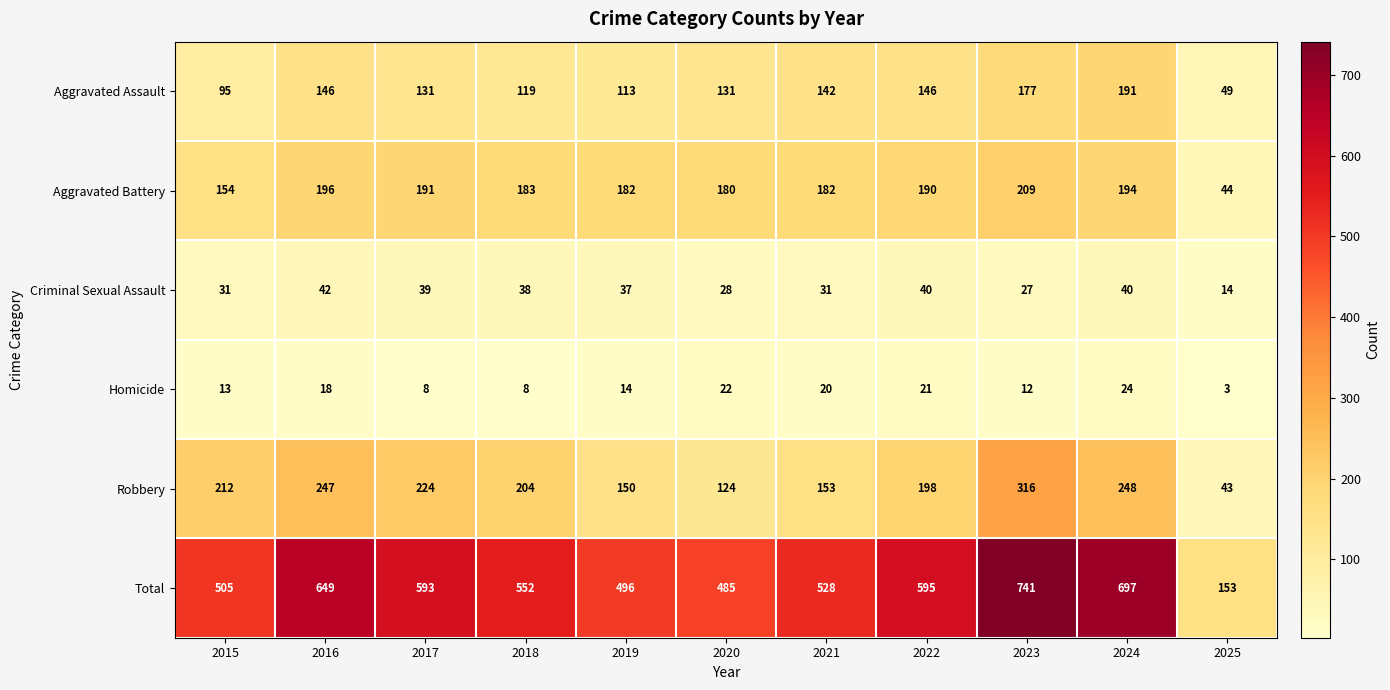

List the series in order of their peak value, highest first.

Total, Robbery, Aggravated Battery, Aggravated Assault, Criminal Sexual Assault, Homicide